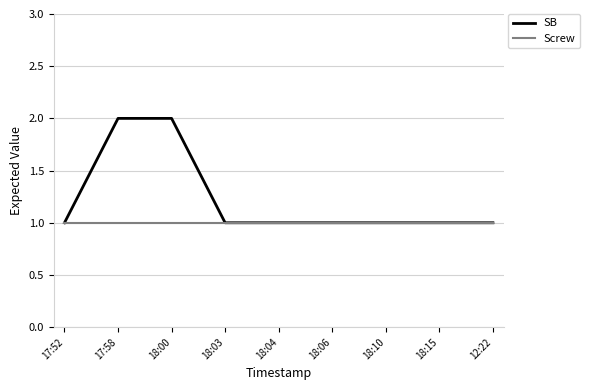

What position from the left is 18:06?

6